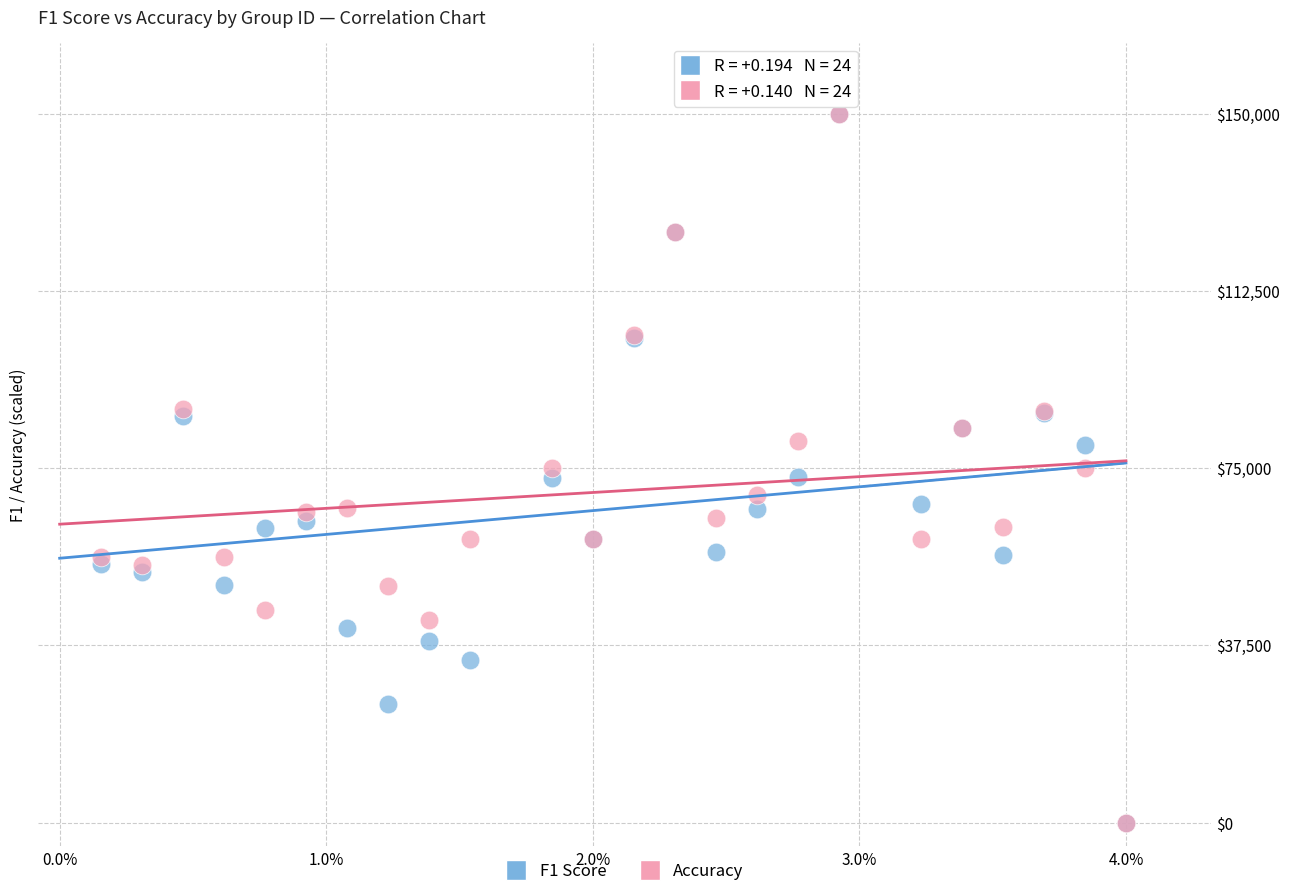

What are all the series names shown in the legend?

F1 Score, Accuracy